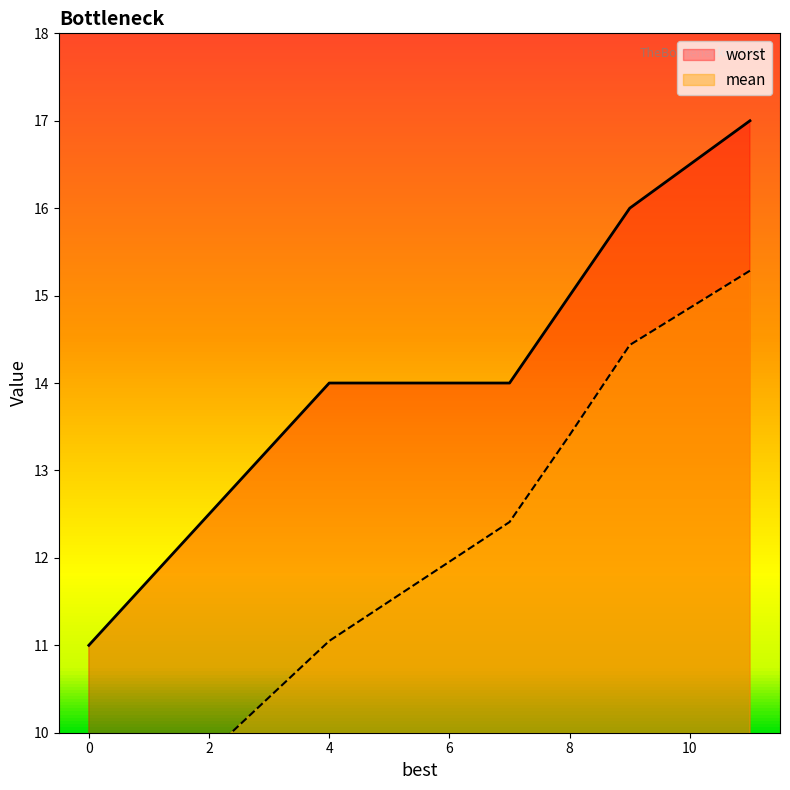

Does the chart display data point markers on the line(s)?

No